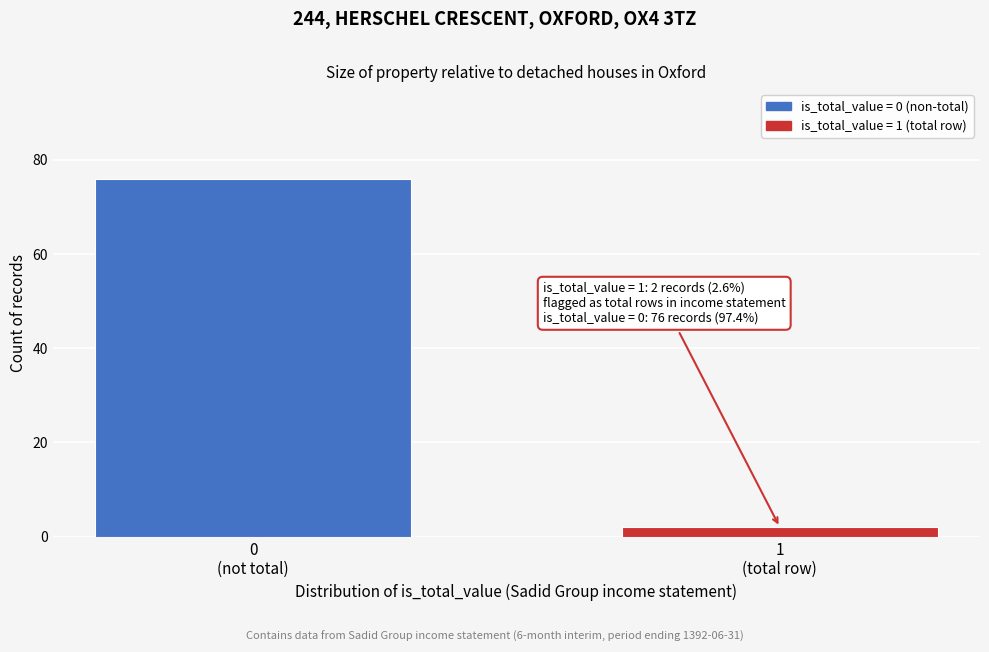

Reading left to right, what are all the values shown in this chart?

76	2